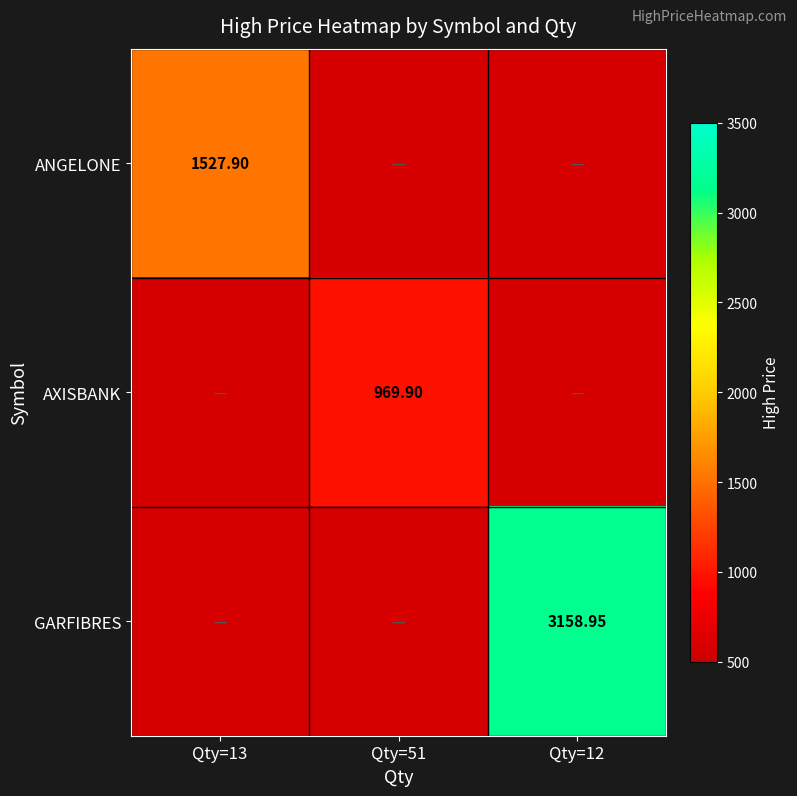

At which category is the sum across all series the highest?

Qty=12